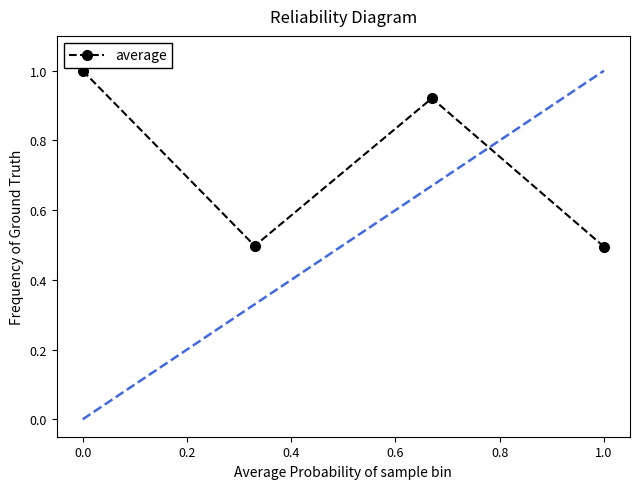

Count the number of data series in this chart.

1